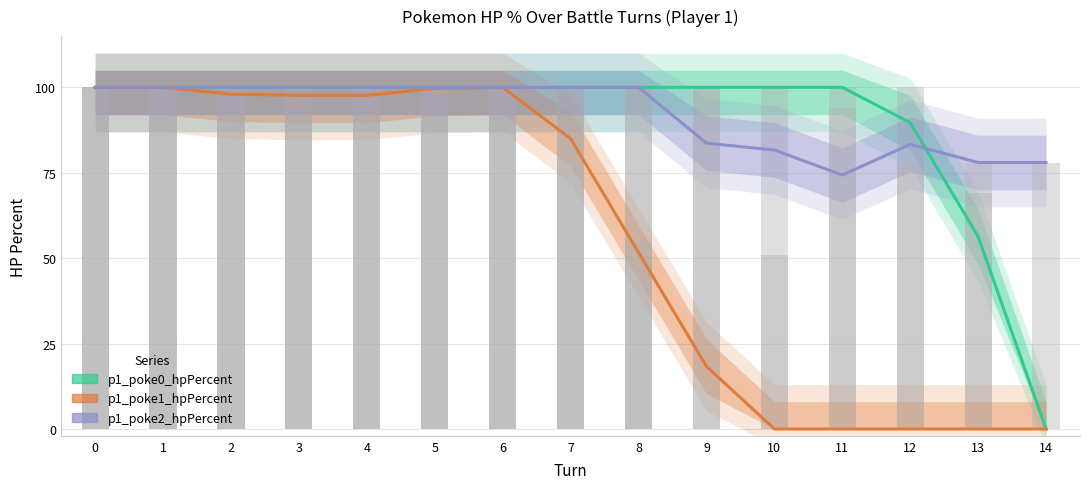

What is the sum of all p1_poke2_hpPercent values?

1379.0